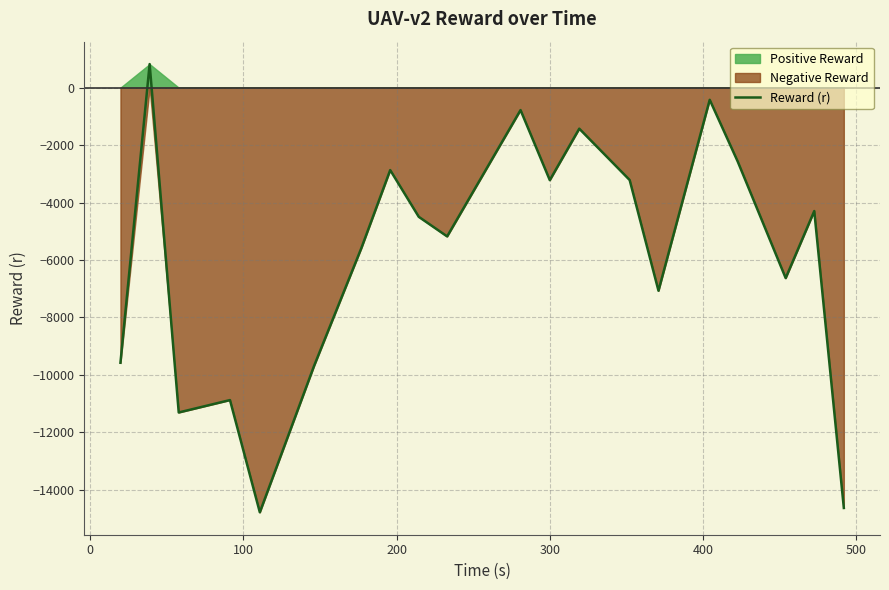

What is the greatest value displayed?

820.3